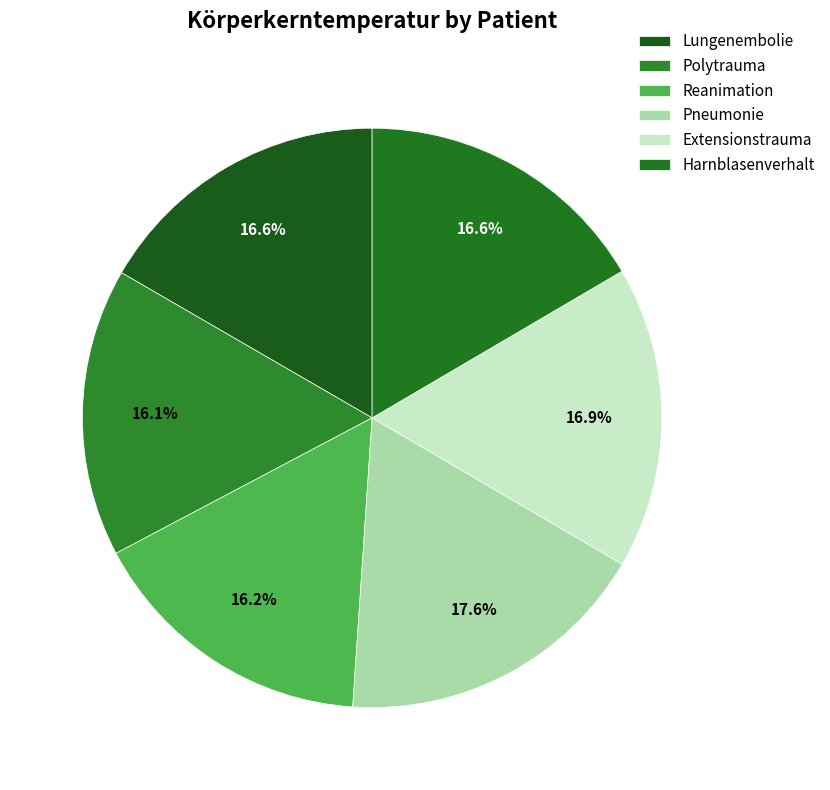

The Lungenembolie slice represents 26% of the pie. True or false?

False